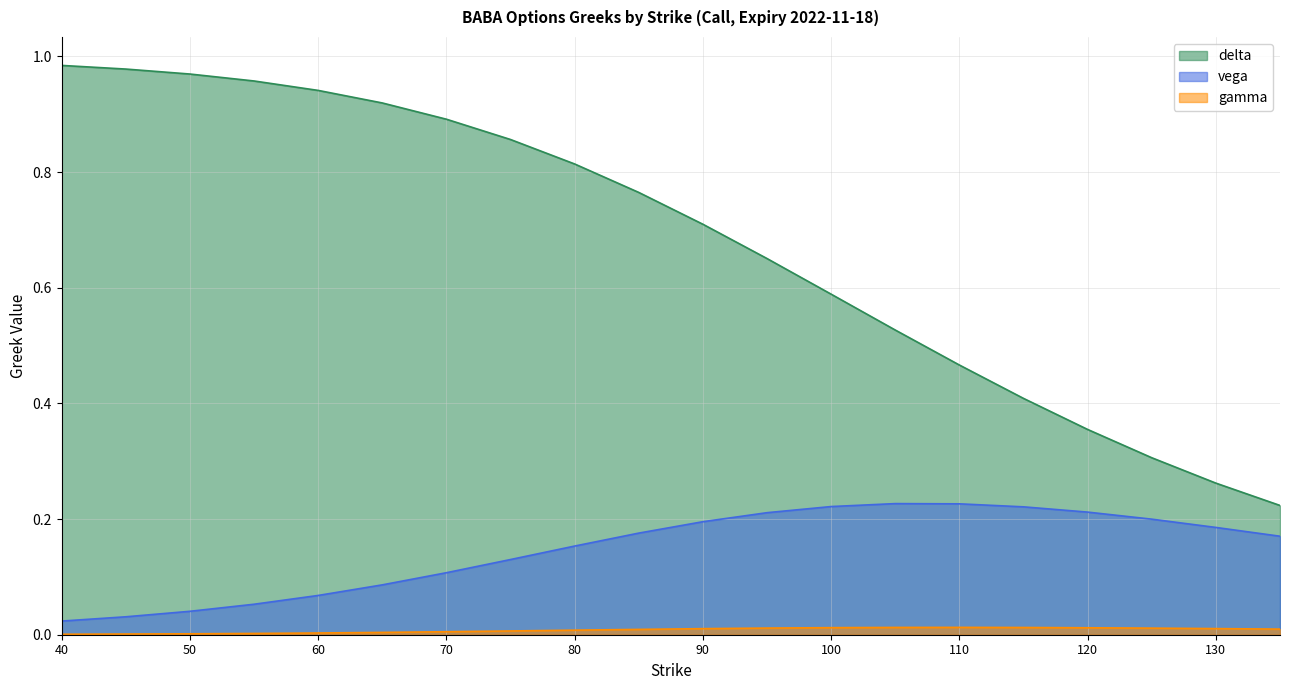

At 75, list the series in order from smallest to largest.

gamma, vega, delta